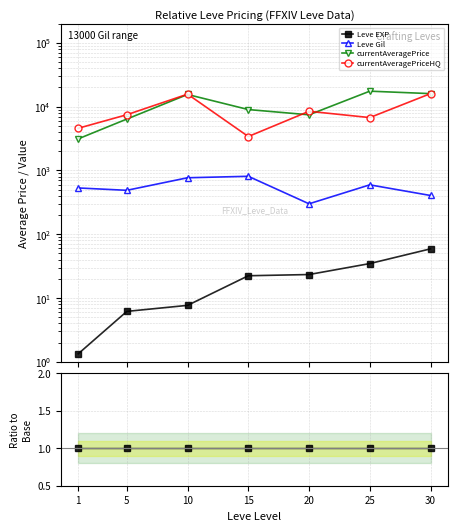

True or false: Leve EXP and currentAveragePrice cross at least once.

False